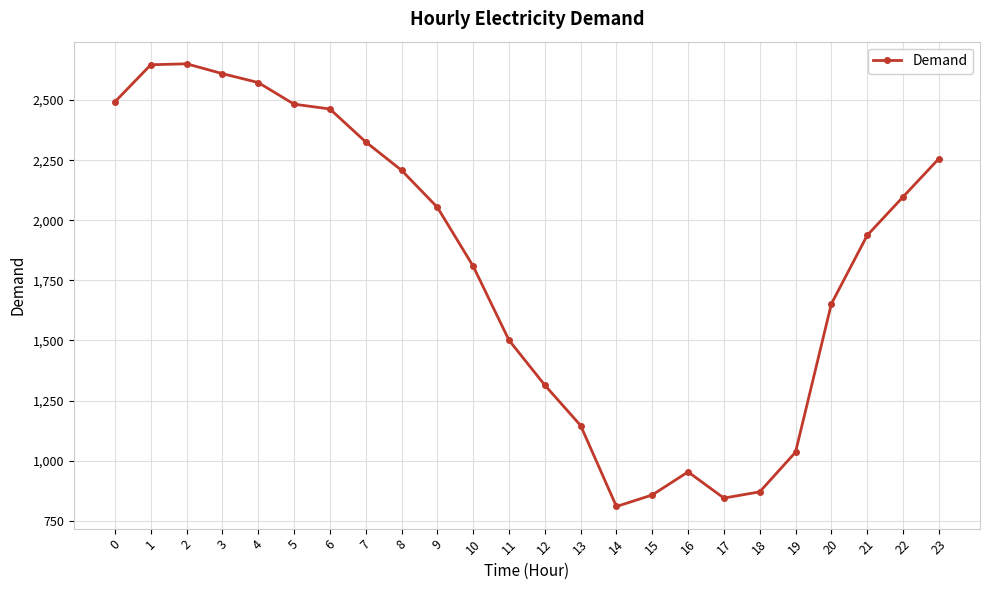

What is the change in value from 3 to 6?

-147